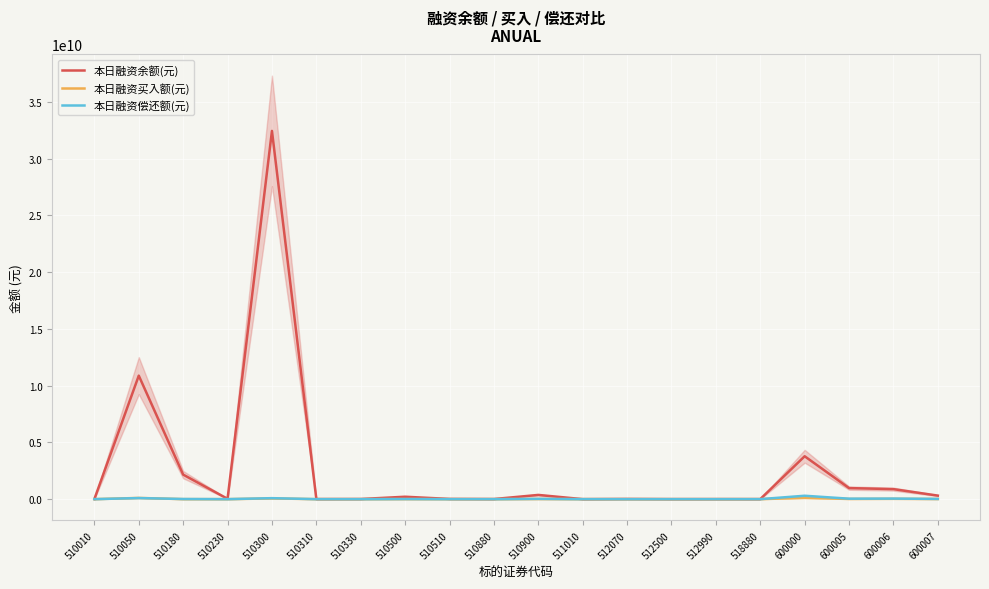

Reading left to right, extract all data points from this chart.

本日融资余额(元): 8531105	10883350288	2160443661	28797695	32449495052	6221608	11691569	211804665	18602533	9347214	371858256	459610	16813536	3055402	4918655	3093594	3779409922	973716283	882136911	311343190
本日融资买入额(元): 29692	106596002	1610639	666247	63873925	13050	101817	6093477	384213	150348	12475220	152198	120829	0	53514	1772484	111468275	16914999	27607376	13202638
本日融资偿还额(元): 150366	95672199	12493818	361364	86063344	101648	30418	11463054	594595	188389	24925916	249343	243458	45826	546513	729570	299709628	40700295	48496019	19902292